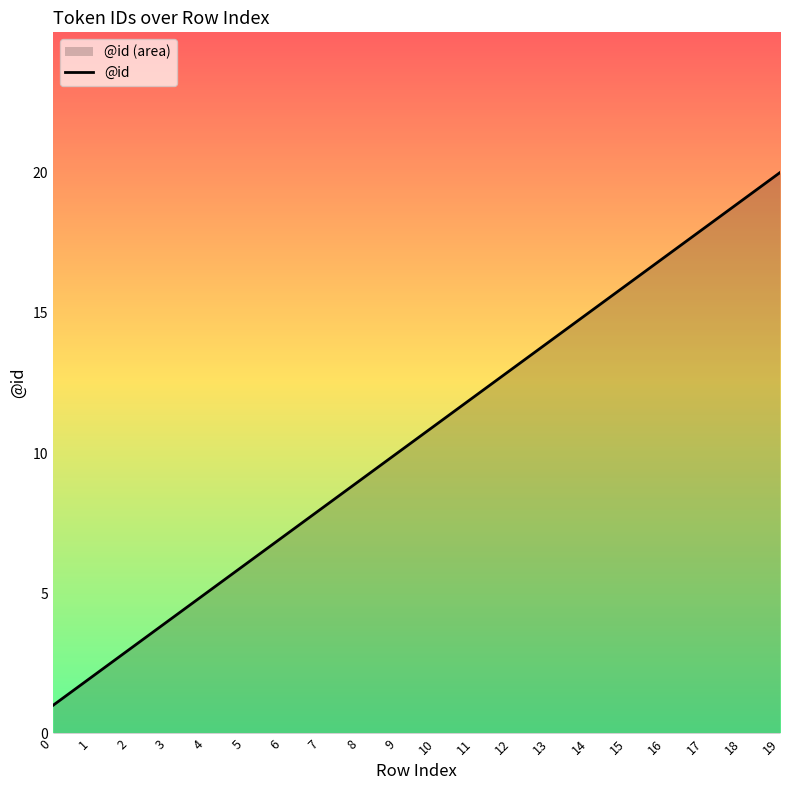

At which category does the chart reach its peak across all series?

19